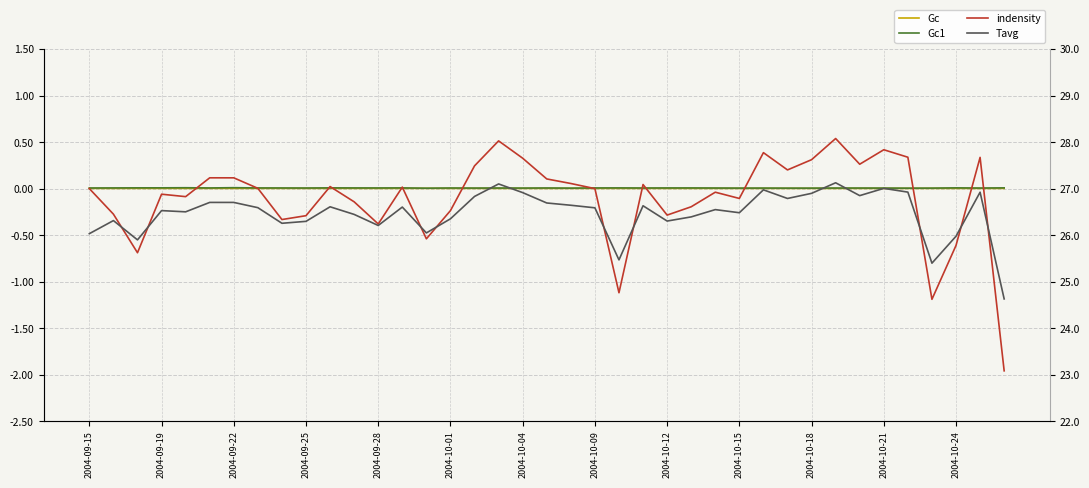

At how many categories does at least one series exceed 0?

39